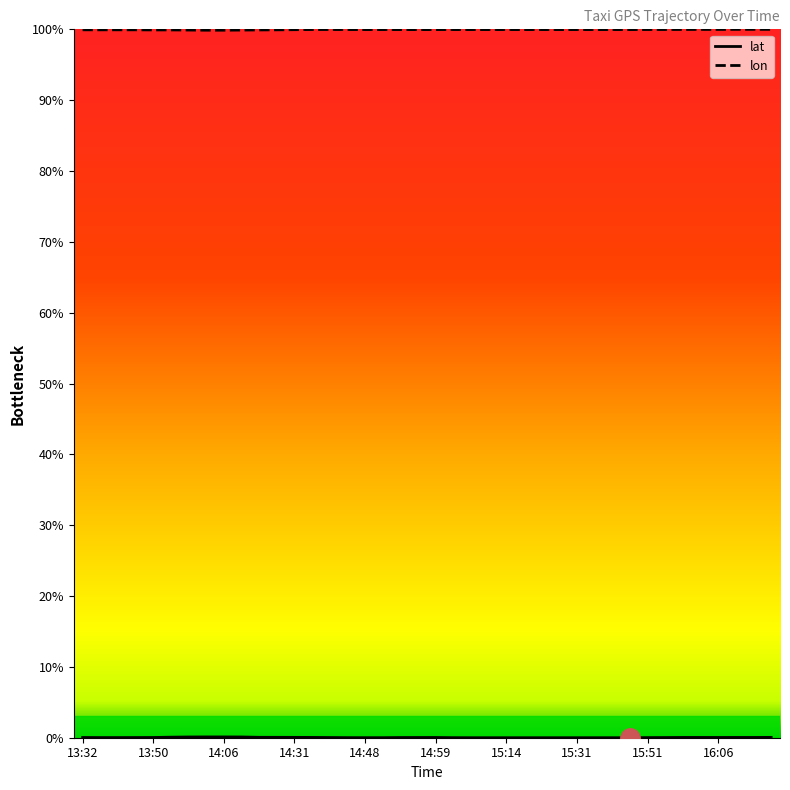

Which series has the largest total across all categories?

lon